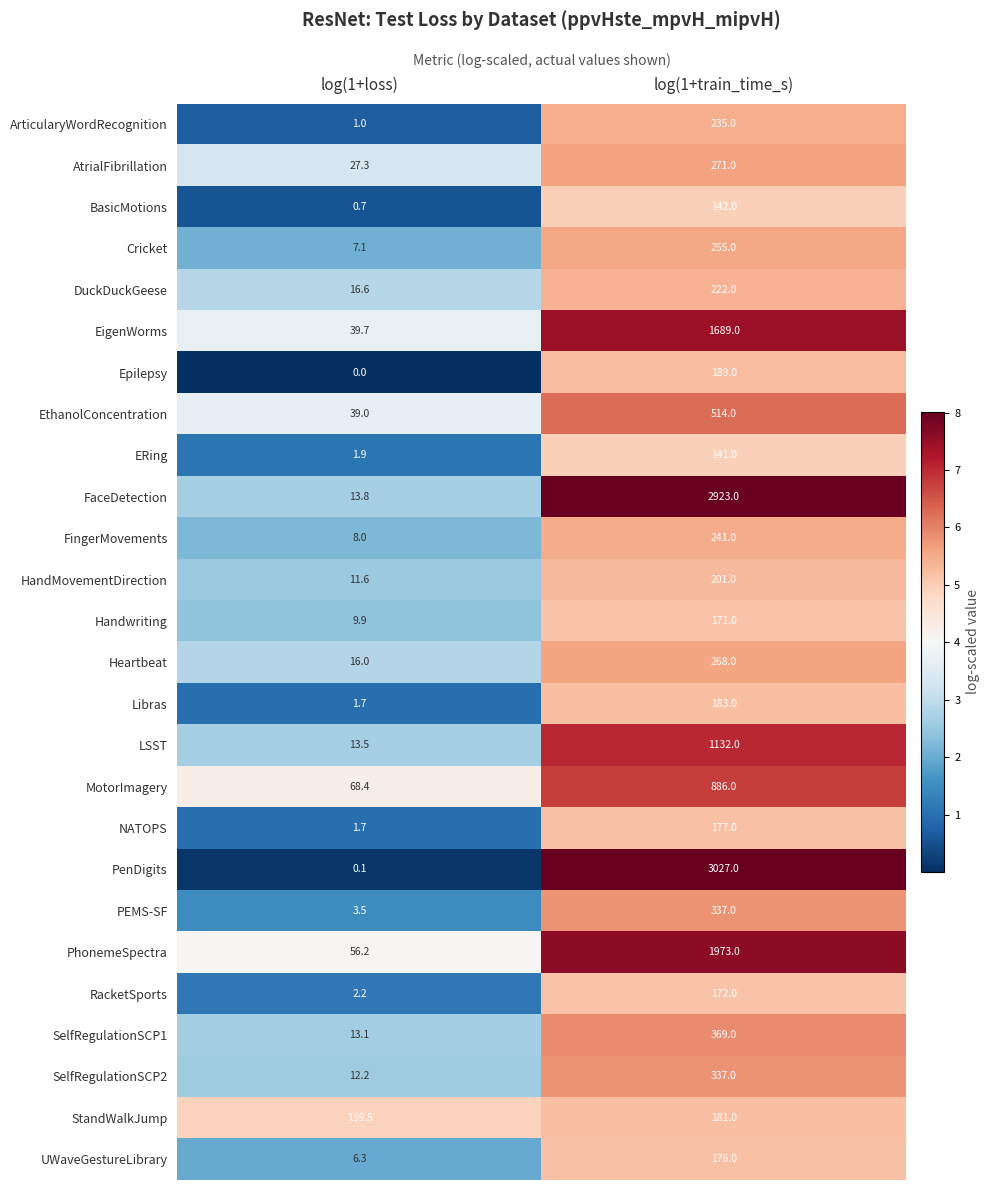

Which series has the largest range (max minus min)?

PenDigits